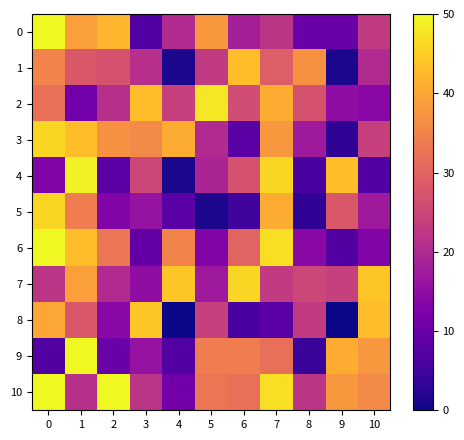

Reading left to right, extract all data points from this chart.

0: 0=50	1=39	2=42	3=7	4=20	5=38	6=18	7=22	8=10	9=10	10=23
1: 0=35	1=28	2=27	3=21	4=1	5=23	6=43	7=29	8=37	9=1	10=20
2: 0=32	1=11	2=21	3=43	4=24	5=48	6=26	7=41	8=27	9=15	10=14
3: 0=46	1=43	2=37	3=36	4=41	5=20	6=8	7=38	8=17	9=3	10=24
4: 0=13	1=49	2=8	3=25	4=1	5=19	6=27	7=46	8=6	9=43	10=7
5: 0=46	1=34	2=13	3=16	4=8	5=1	6=5	7=41	8=3	9=28	10=17
6: 0=50	1=43	2=33	3=9	4=35	5=13	6=30	7=47	8=14	9=7	10=13
7: 0=22	1=39	2=20	3=15	4=44	5=17	6=46	7=23	8=25	9=24	10=44
8: 0=40	1=28	2=14	3=44	4=0	5=24	6=6	7=8	8=23	9=0	10=43
9: 0=7	1=50	2=10	3=16	4=7	5=34	6=34	7=32	8=4	9=41	10=38
10: 0=50	1=21	2=50	3=22	4=11	5=33	6=32	7=47	8=22	9=38	10=36